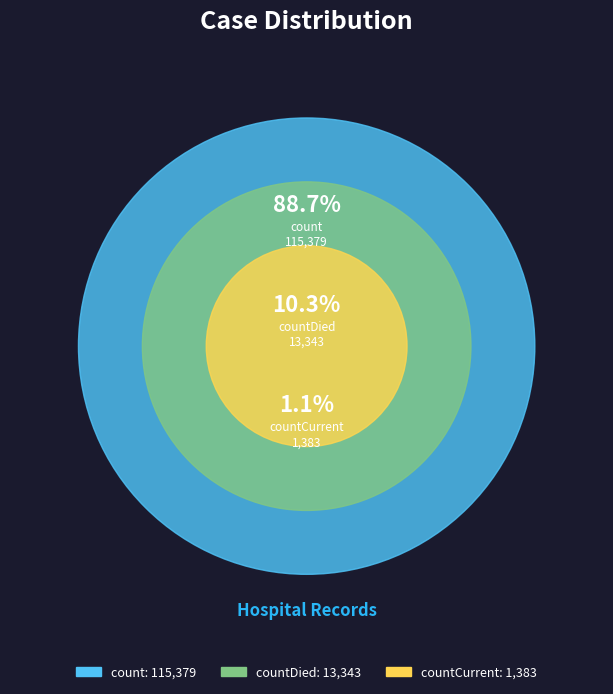

Which slice is the smallest?

countCurrent